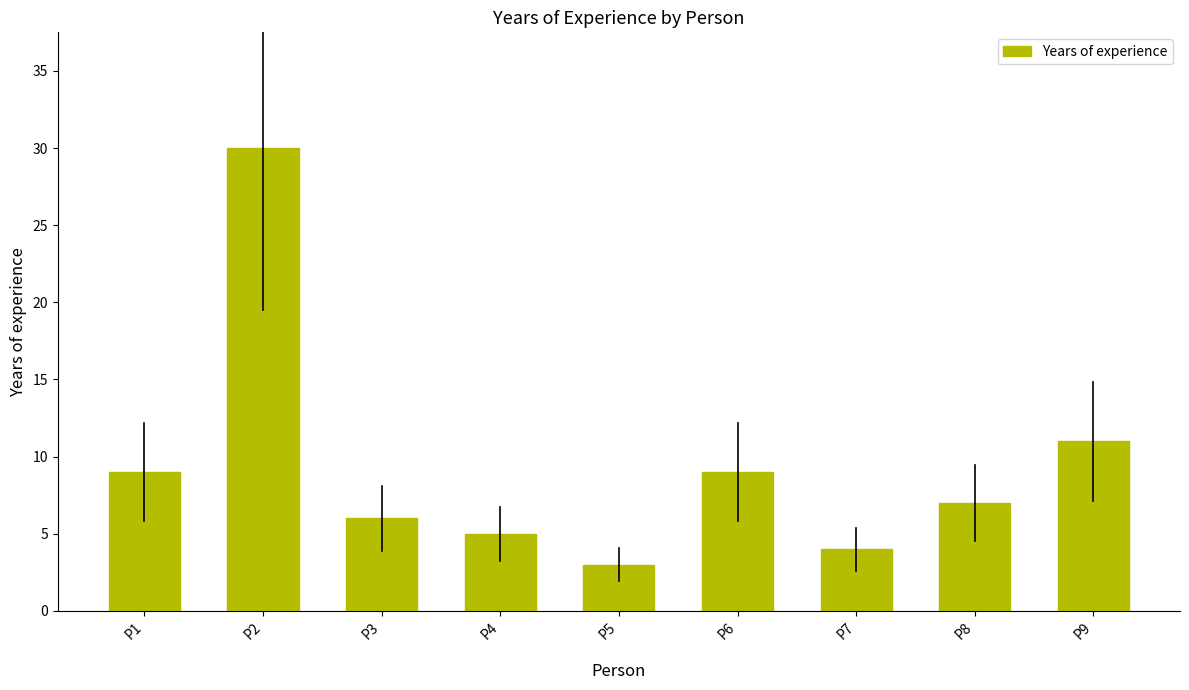

Where does the data first go above 7?

P1